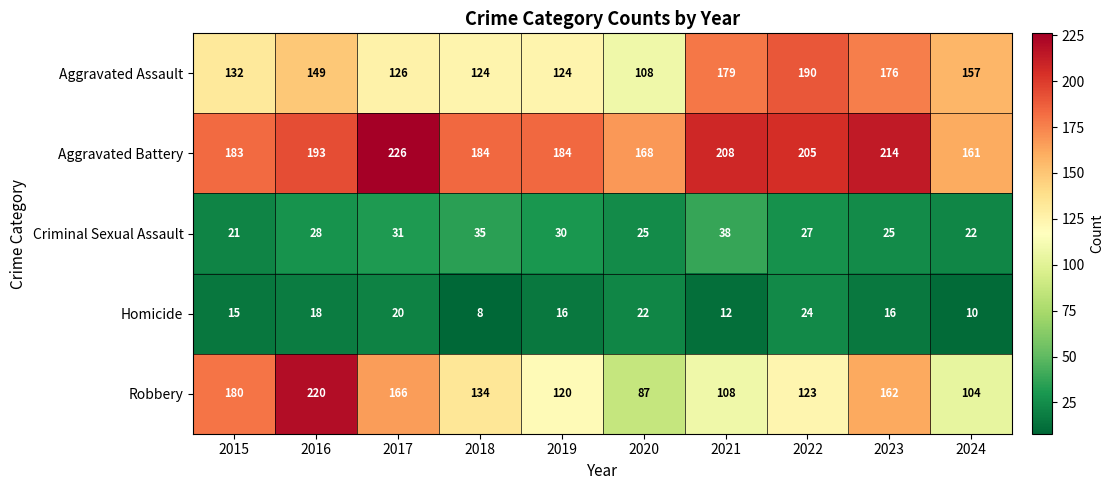

How many distinct data groups are displayed?

5